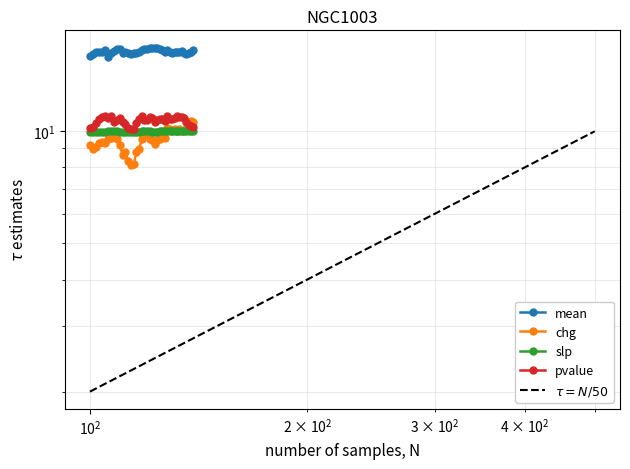

True or false: chg and slp cross at least once.

True